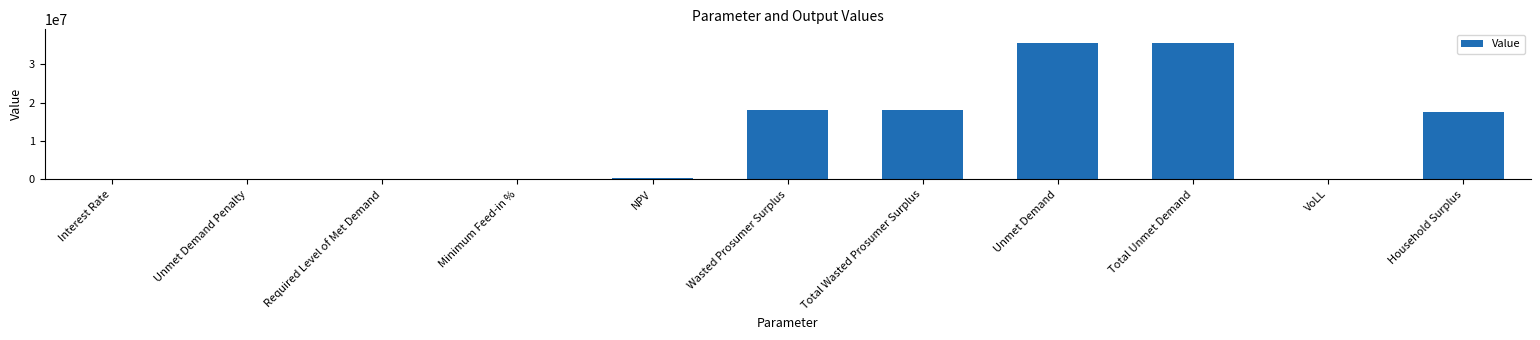

What is the sum of all values?

125255145.0